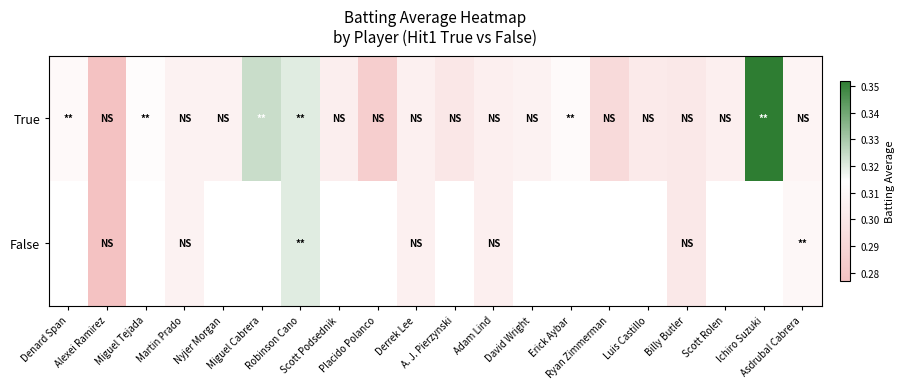

At which label does True reach its peak?

Ichiro Suzuki